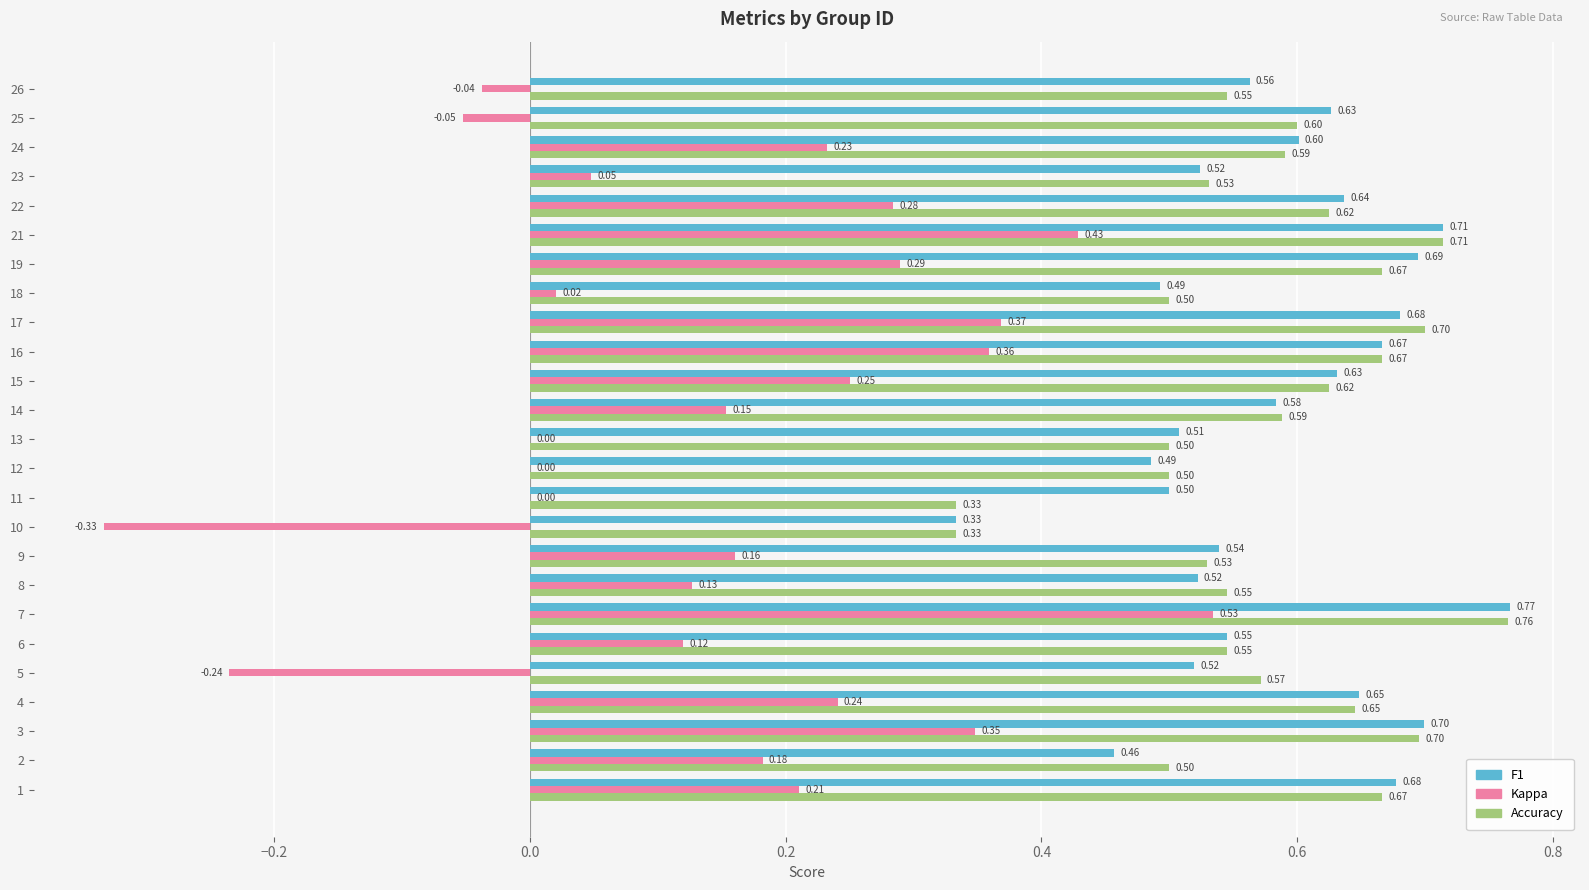

At which category is the sum across all series the highest?

7